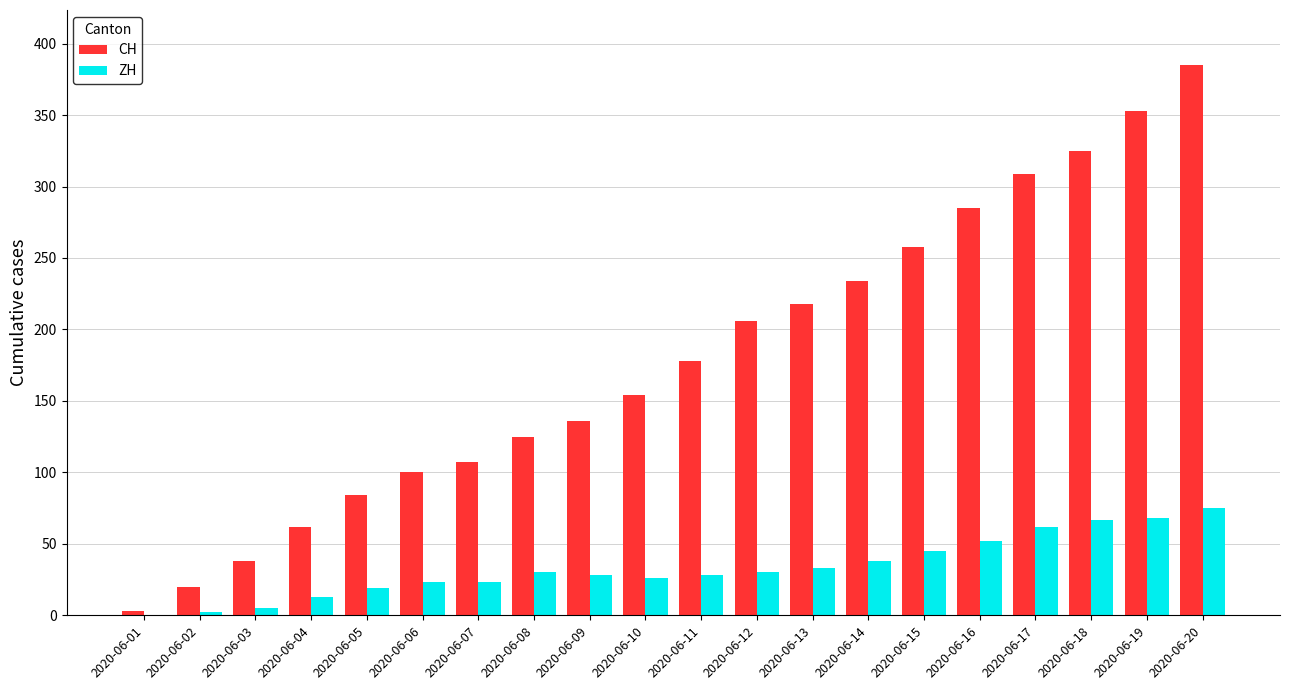

What is the sum of the CH values at 2020-06-06 and 2020-06-16?

385